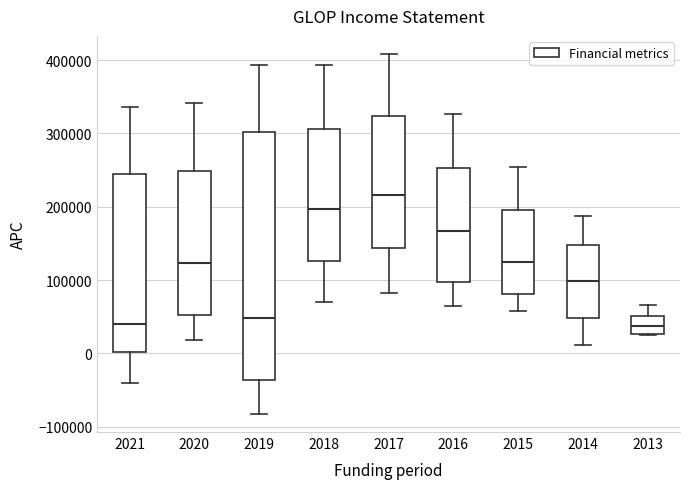

Reading left to right, transcribe this box plot: for each box, give where its median line is, the range the box spans, and where its two whiskers end, as read against the y-axis. The values are not printed on the chart, so give them approximately, as read against the axis.

2021: median 40000, box 0 to 240000, whiskers -40000 to 340000
2020: median 120000, box 50000 to 250000, whiskers 20000 to 340000
2019: median 50000, box -40000 to 300000, whiskers -80000 to 390000
2018: median 200000, box 130000 to 310000, whiskers 70000 to 390000
2017: median 220000, box 140000 to 320000, whiskers 80000 to 410000
2016: median 170000, box 100000 to 250000, whiskers 60000 to 330000
2015: median 120000, box 80000 to 200000, whiskers 60000 to 250000
2014: median 100000, box 50000 to 150000, whiskers 10000 to 190000
2013: median 40000, box 30000 to 50000, whiskers 20000 to 70000